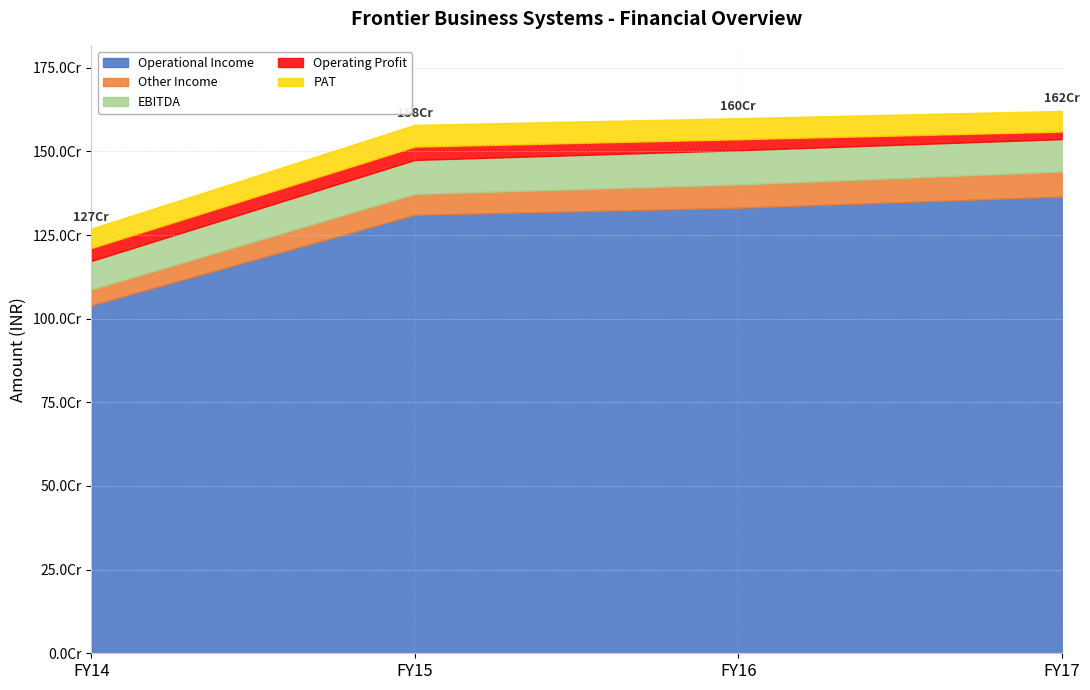

What is the sum of the EBITDA values at FY15 and FY16?

204222916